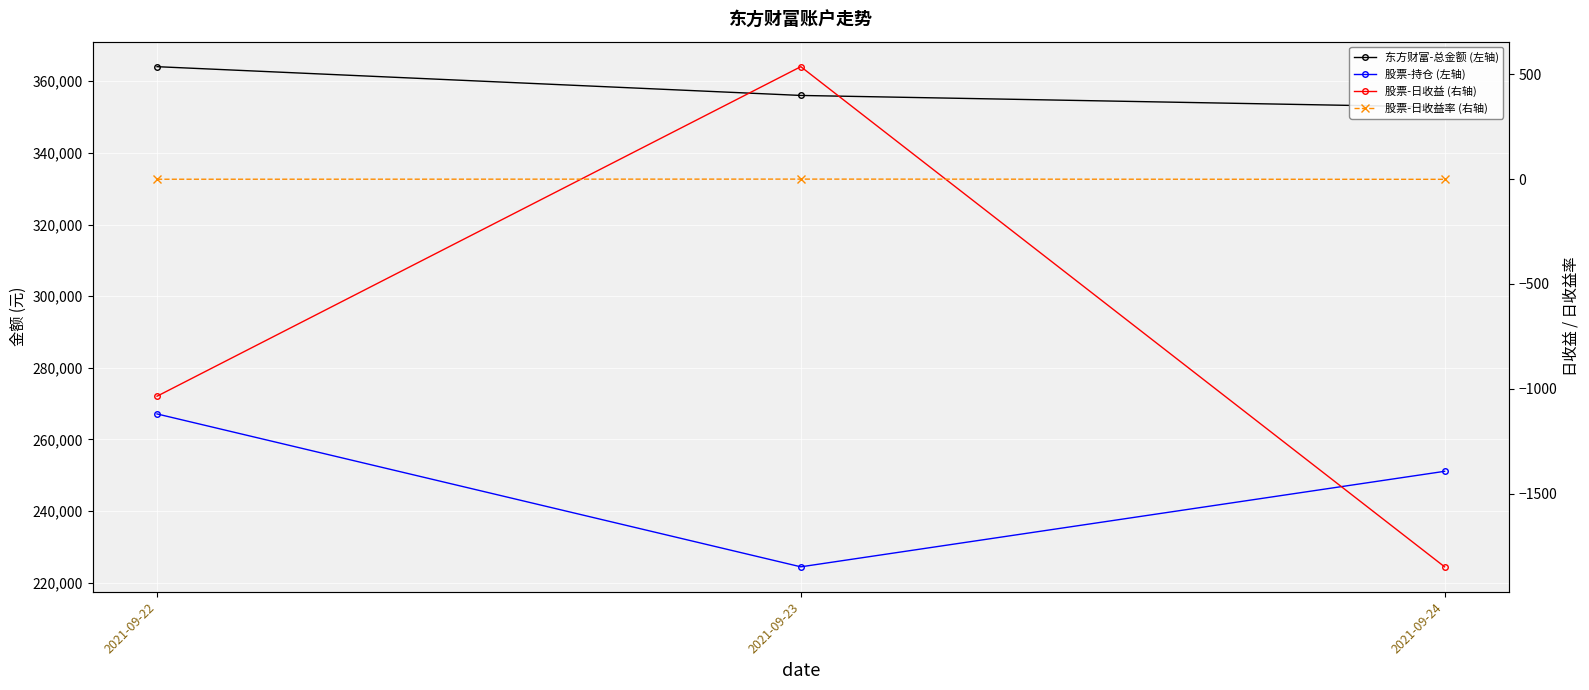

Read the 股票-持仓 (左轴) value at 2021-09-23.

224443.0